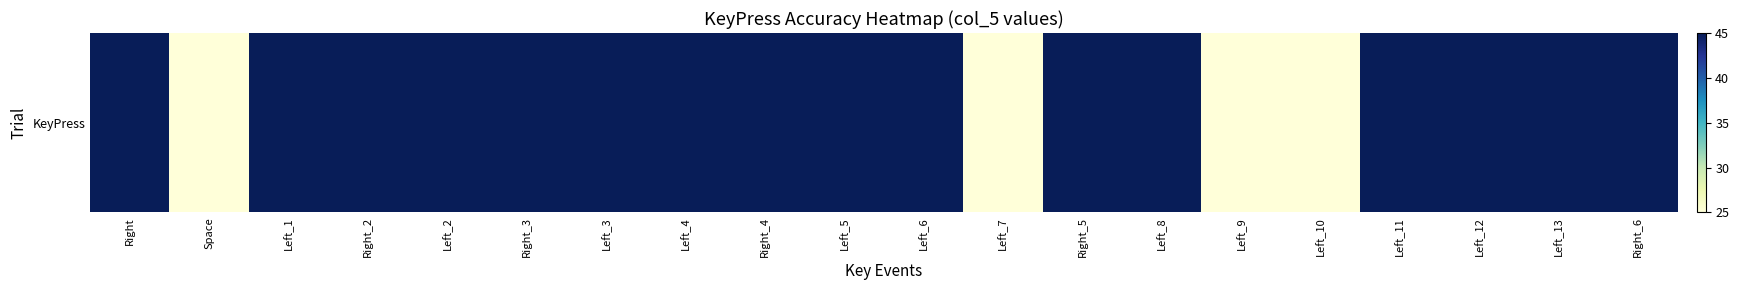

List the labels in order of value, smallest first.

Space, Left_7, Left_9, Left_10, Right, Left_1, Right_2, Left_2, Right_3, Left_3, Left_4, Right_4, Left_5, Left_6, Right_5, Left_8, Left_11, Left_12, Left_13, Right_6